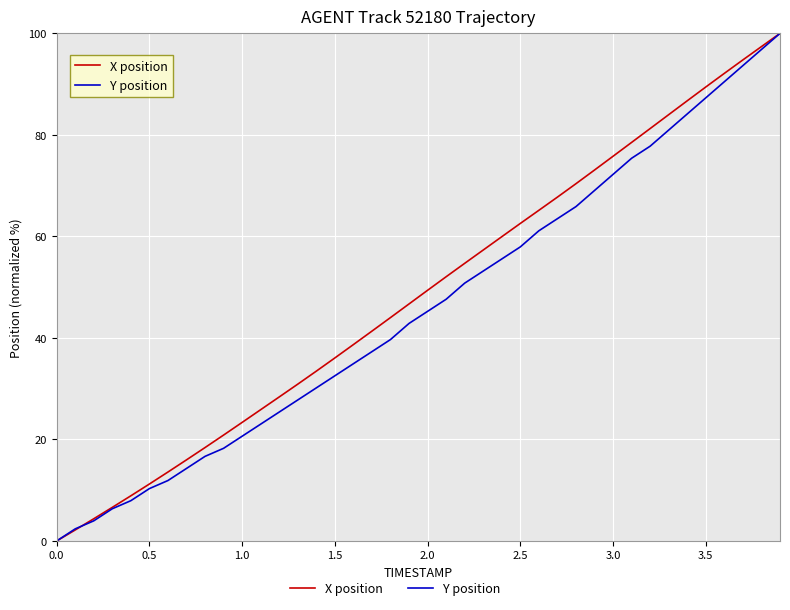

What is the maximum value shown in the chart?

100.0